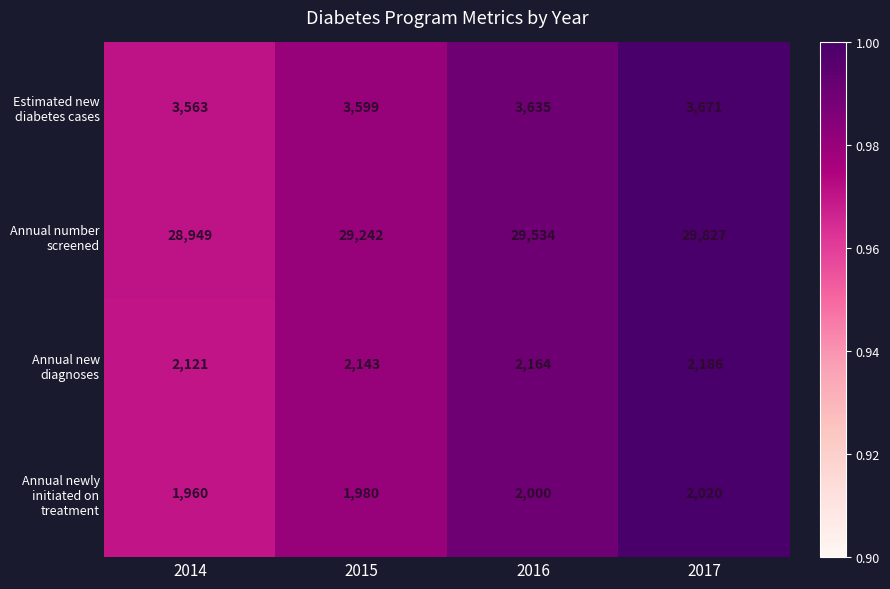

At which category is the sum across all series the highest?

2017